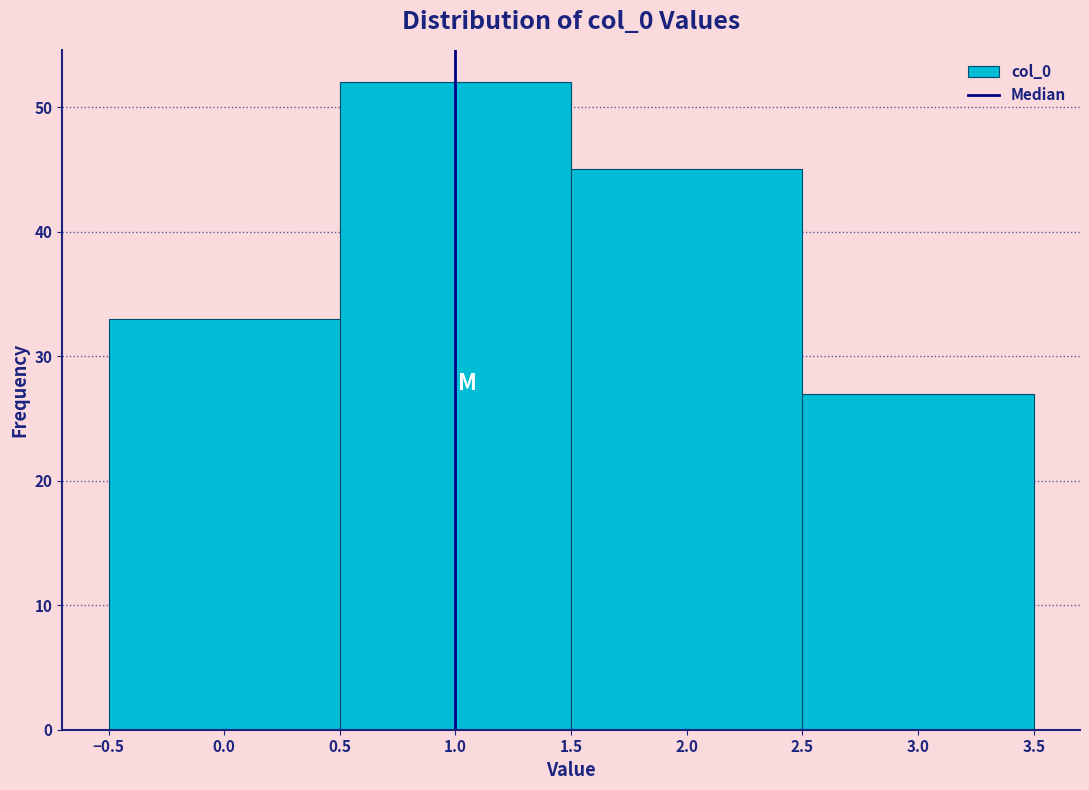

Which range on the x-axis has the tallest bar?

0.5 to 1.5